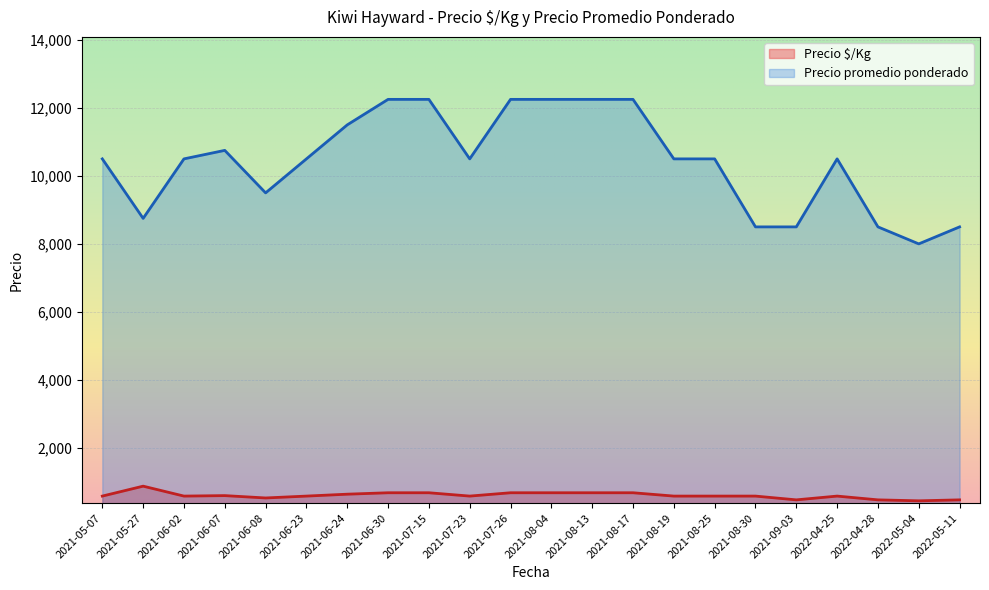

How many categories are shown in the chart?

22